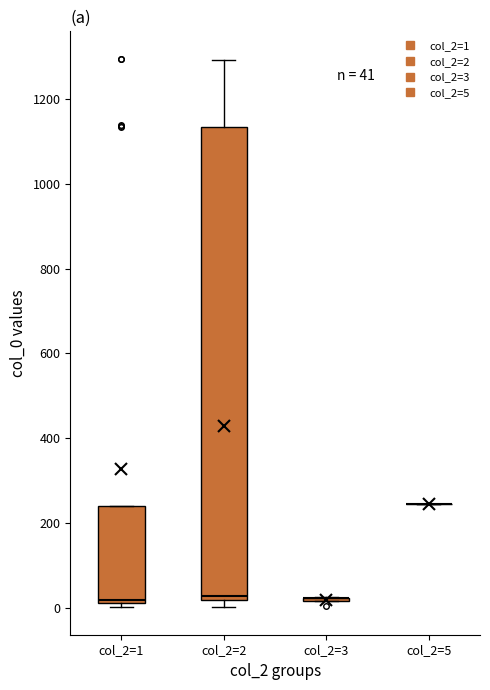

Which box is the tallest, from its lower edge to its upper edge?

col_2=2